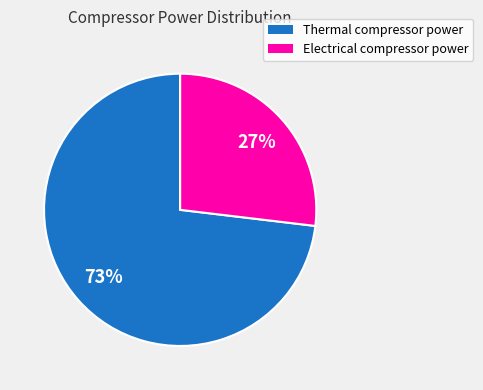

Is there a majority slice in this chart?

Yes